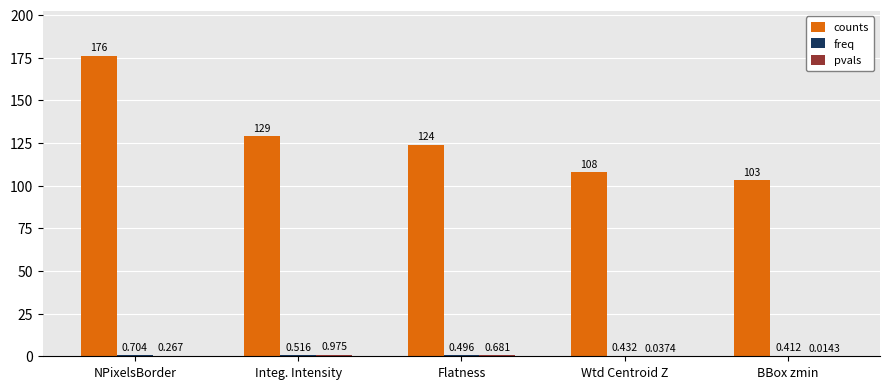

What is the total value across all series at BBox zmin?

103.4